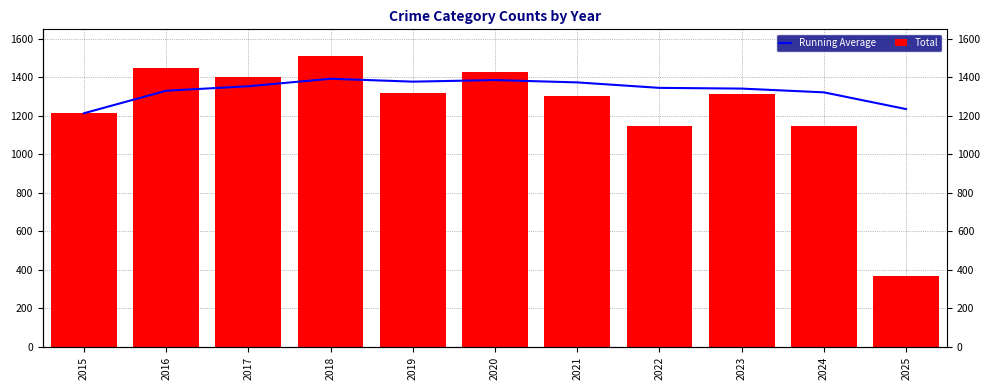

How many values in the Total series exceed 1312?

5